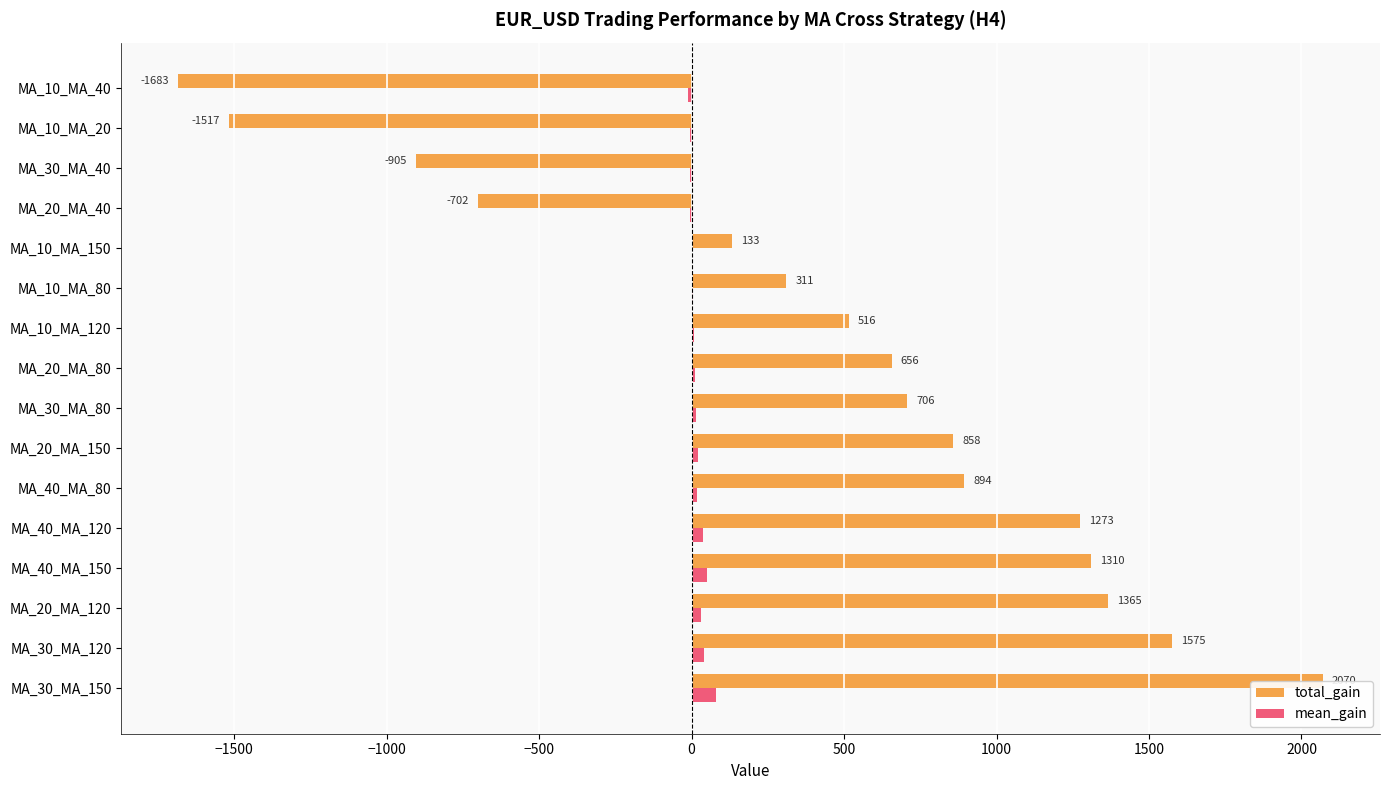

Rank the series by their average value, from lowest to highest.

mean_gain, total_gain